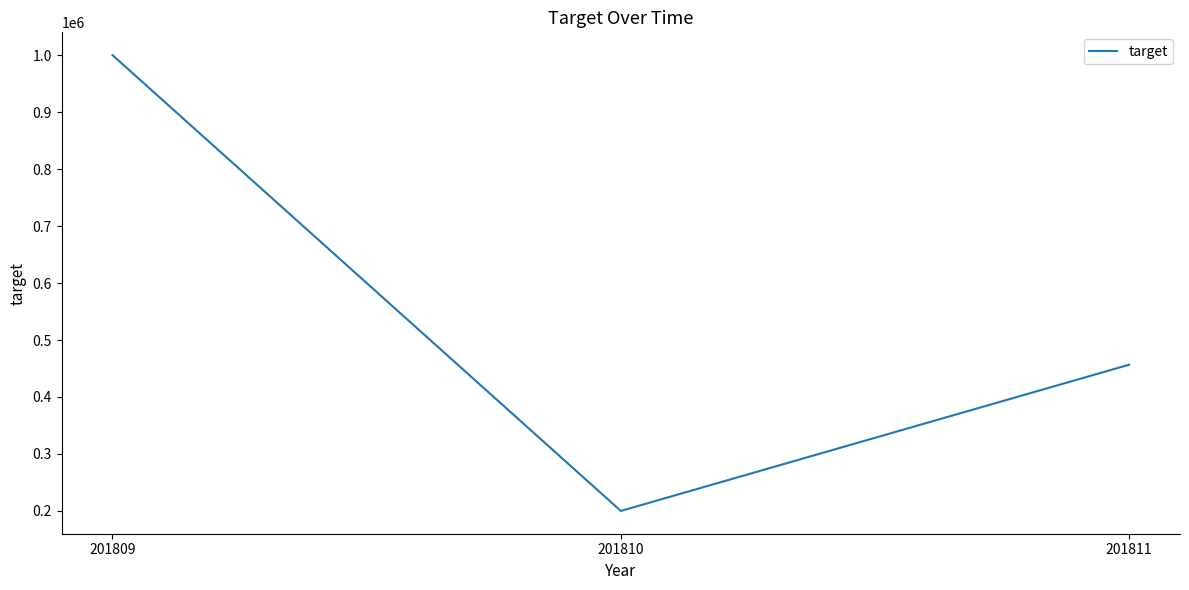

List the labels in order of value, smallest first.

201810, 201811, 201809